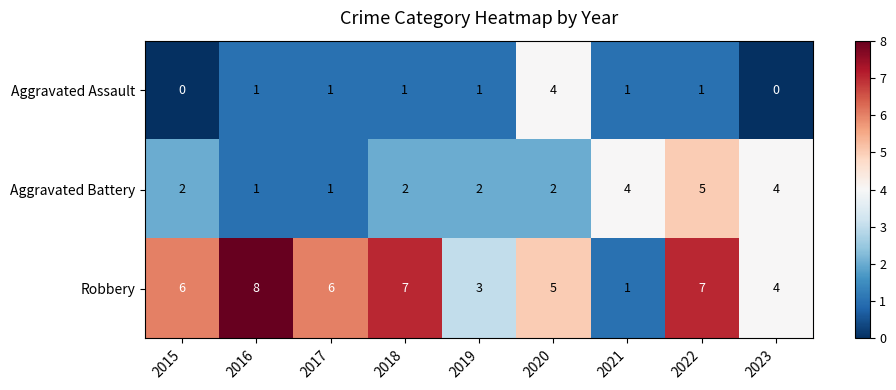

The Aggravated Battery series shows 2 at 2015. True or false?

True